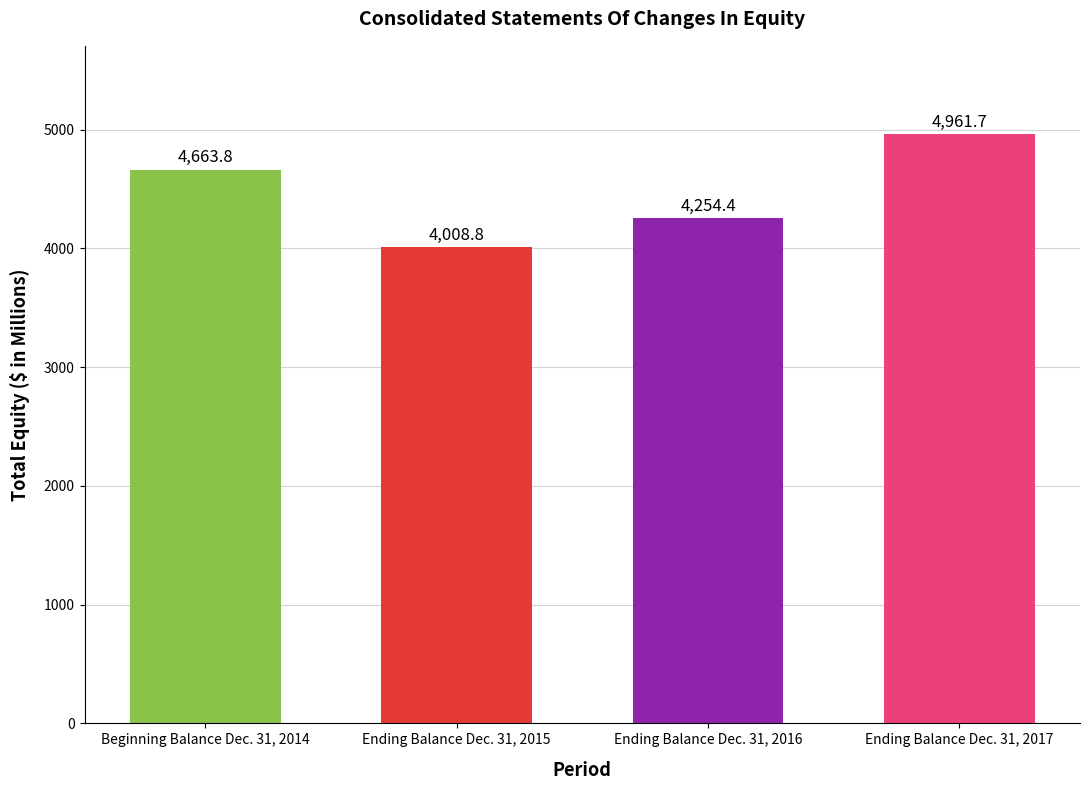

What position from the right is Ending Balance Dec. 31, 2017?

1